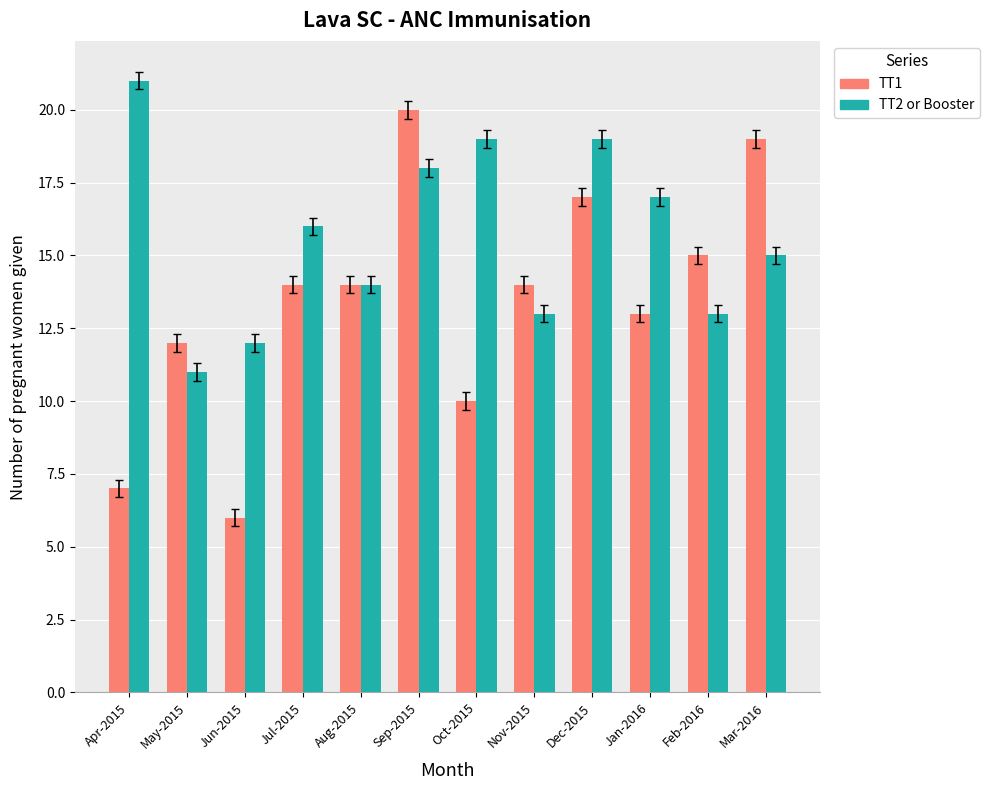

What is the label of the 5th bar from the left?

Aug-2015